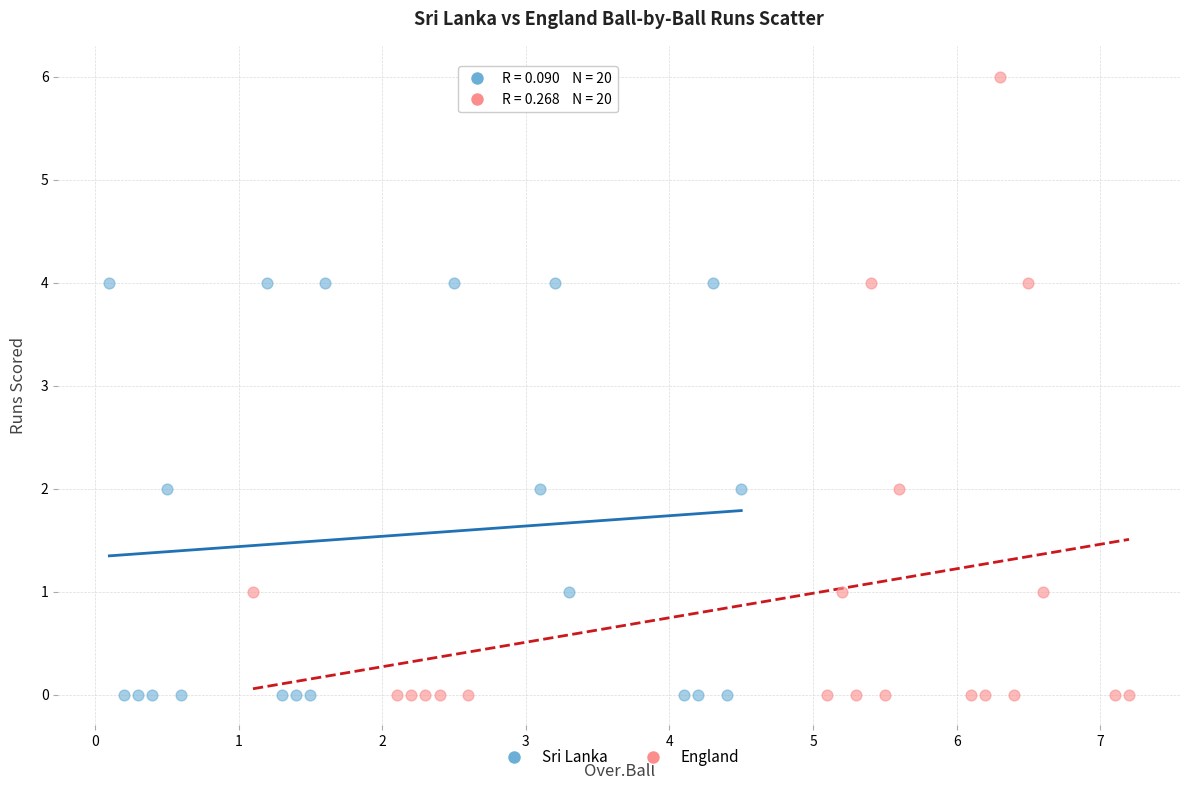

Which series contains the highest Y value?

England